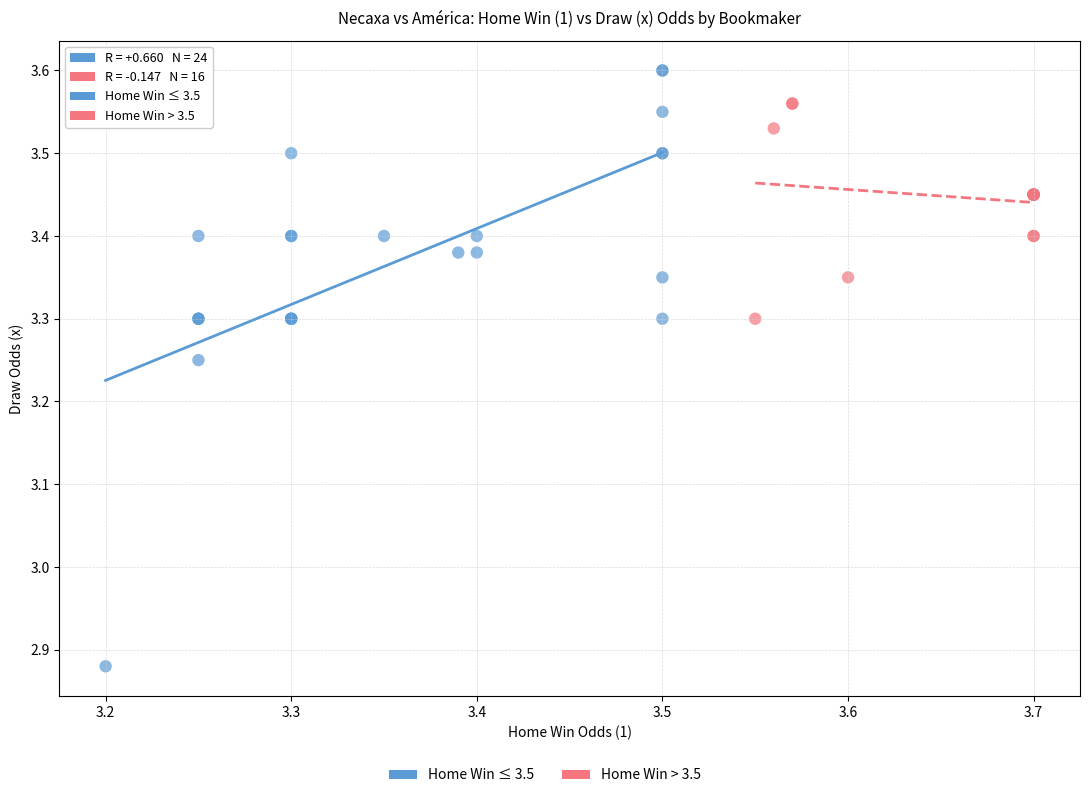

Which series contains the lowest Y value?

Home Win ≤ 3.5